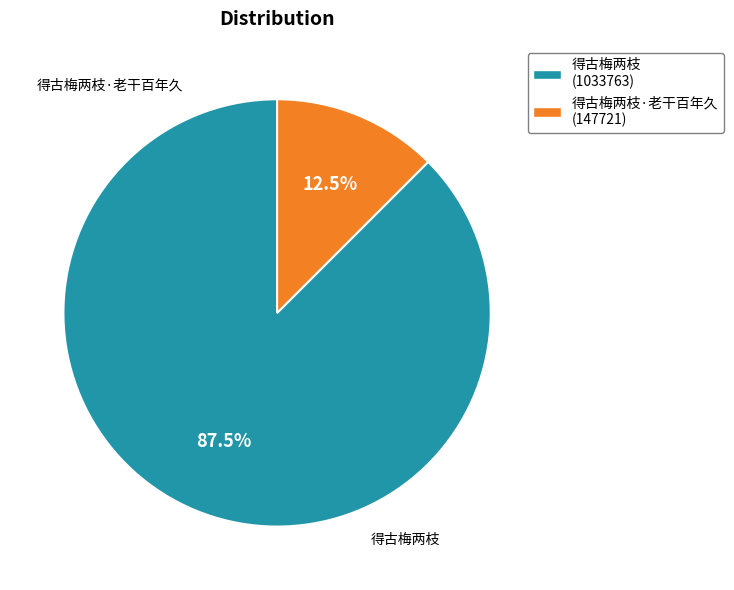

How many segments does this pie chart have?

2